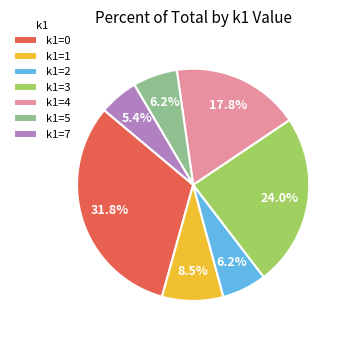

Which category has the smallest portion of the pie?

k1=7